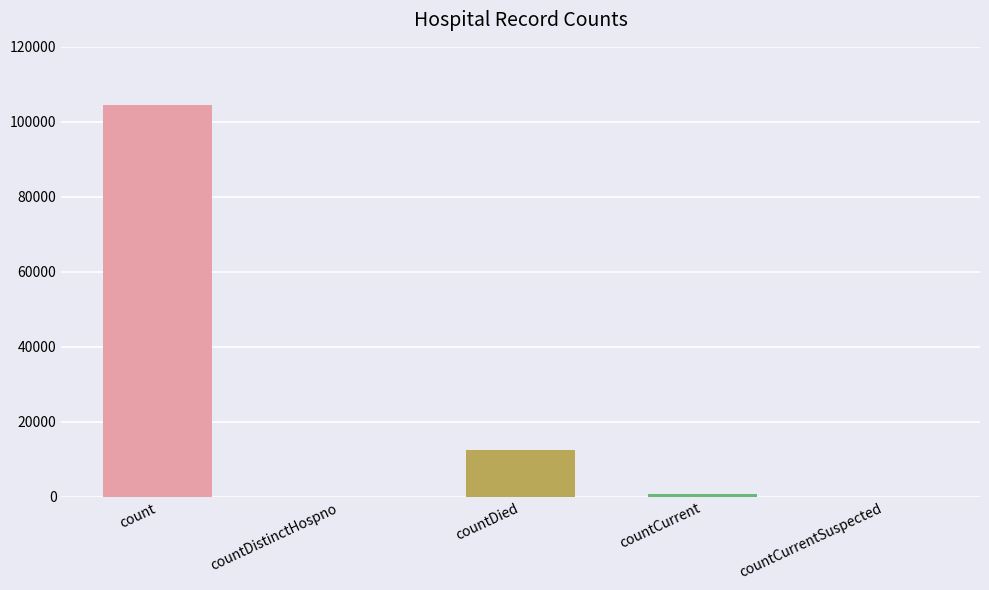

The value at countDistinctHospno is 32501. True or false?

False